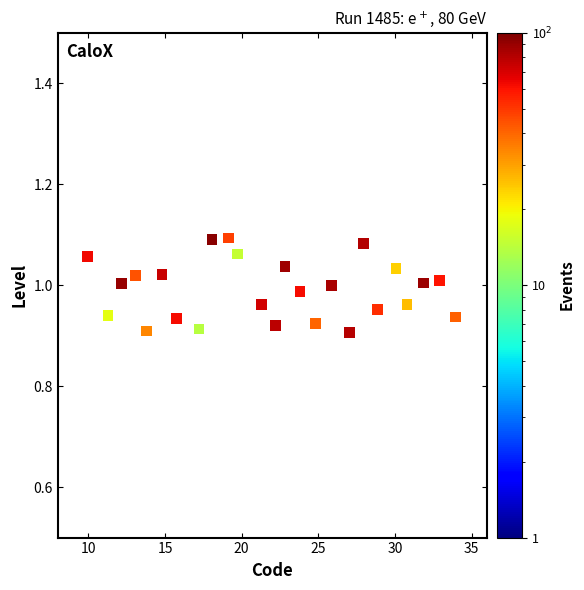

What is the range of X values (max minus min)?

24.0